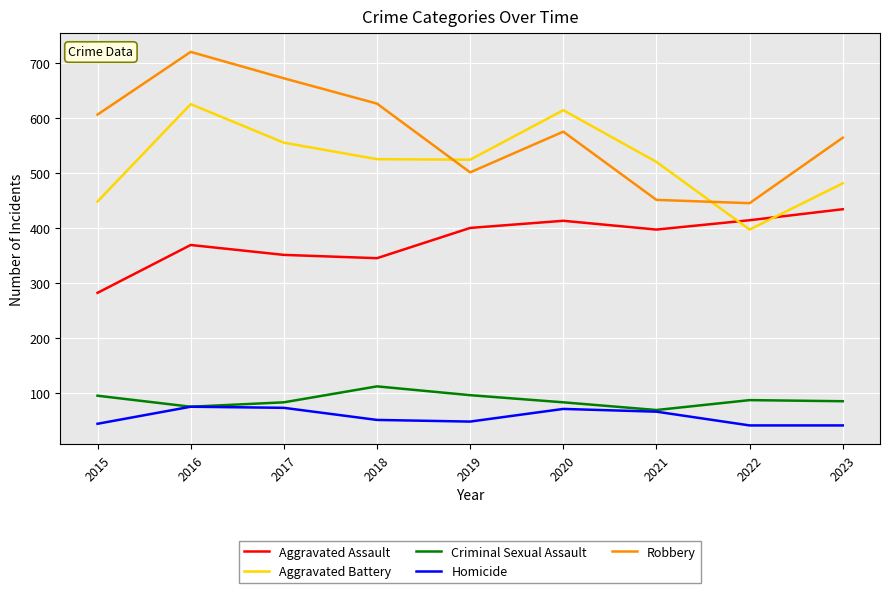

Is it true that Aggravated Assault equals 282 at 2015?

True